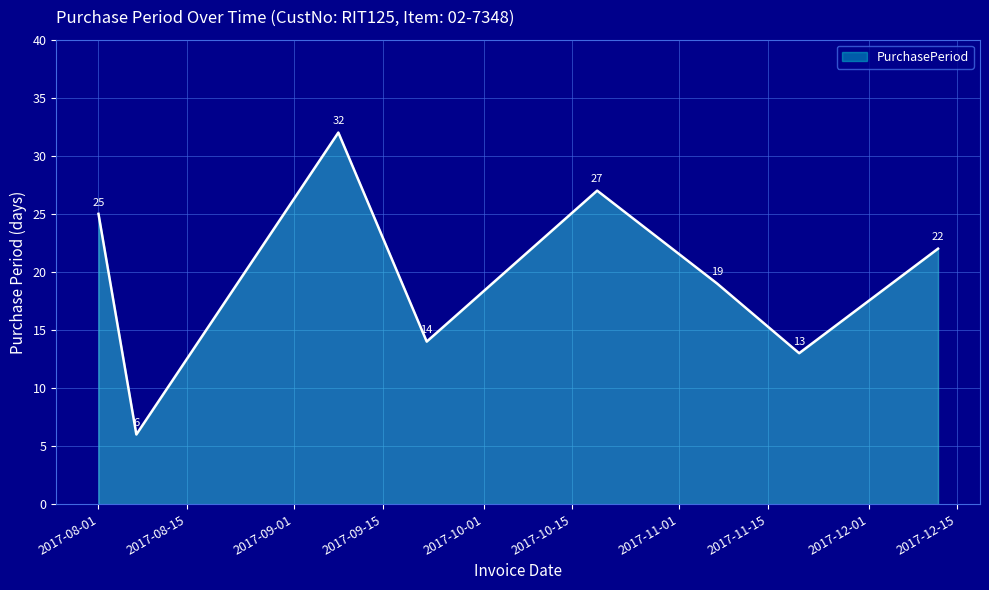

What is the maximum value shown in the chart?

32